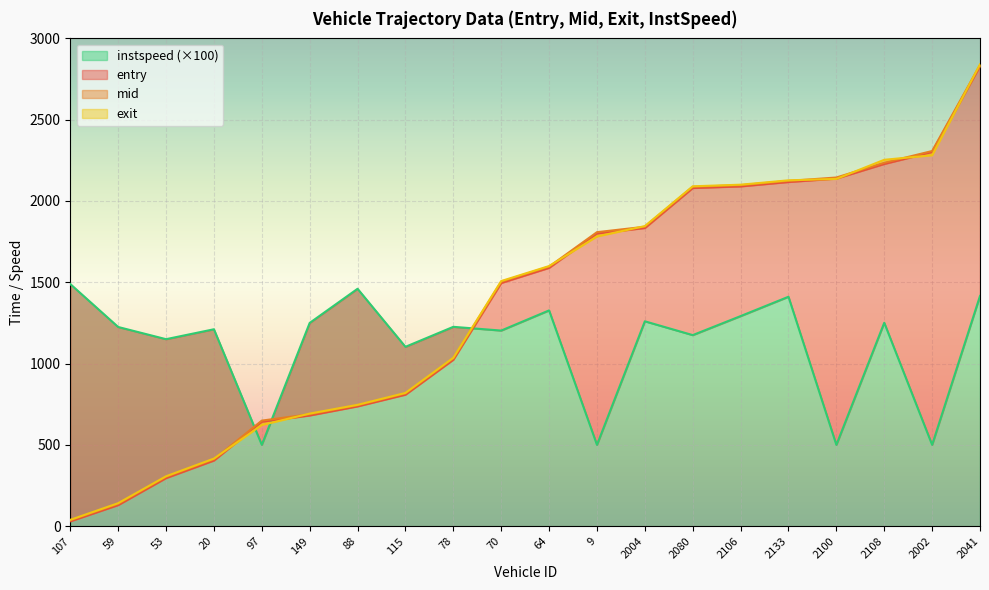

What is the total value across all series at 2004?

6781.1